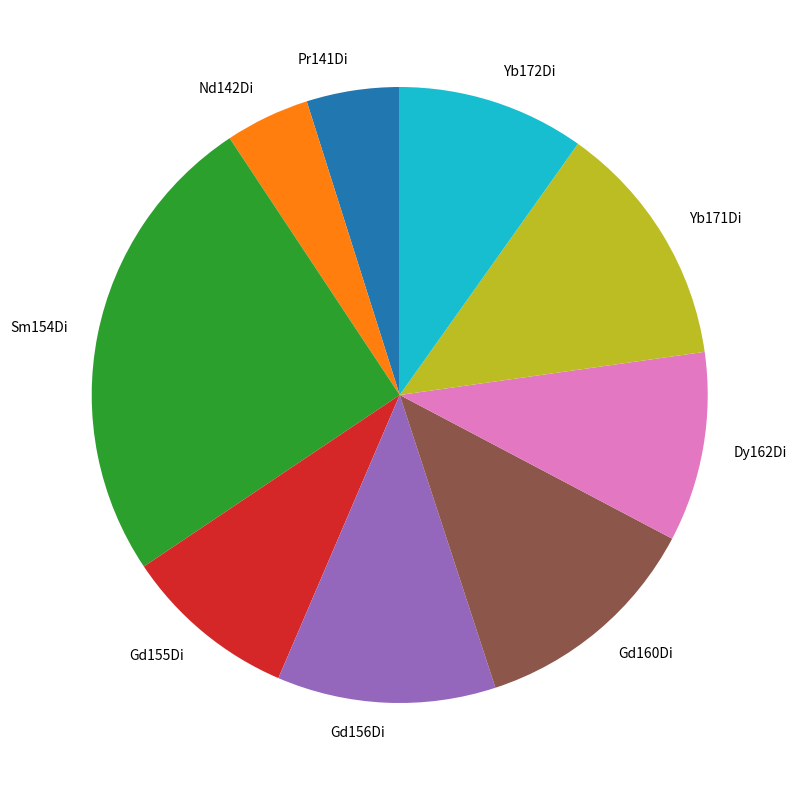

The Yb172Di slice represents 10% of the pie. True or false?

True